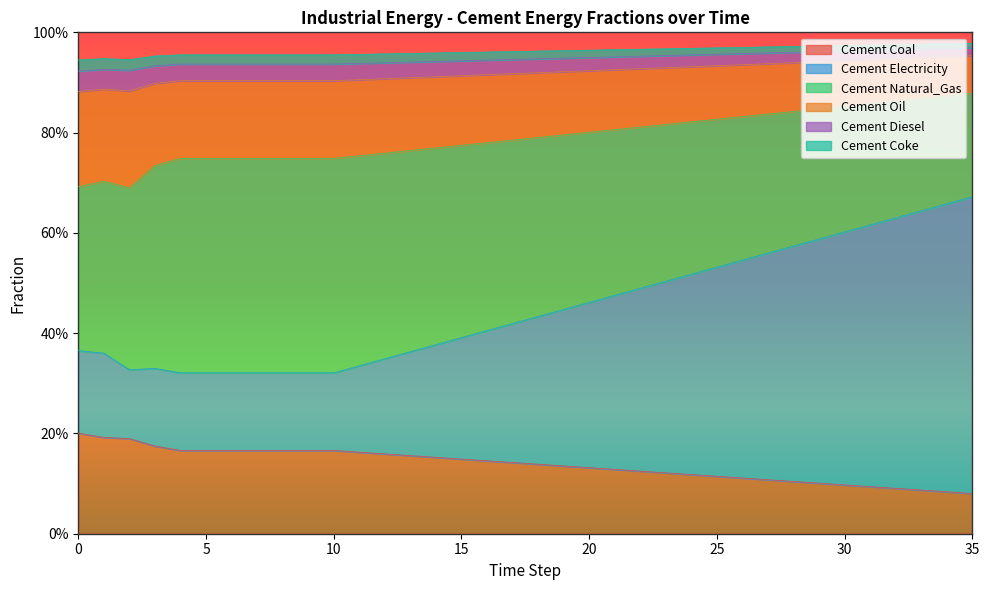

The value of cement_oil at 27 is 0.4. True or false?

False